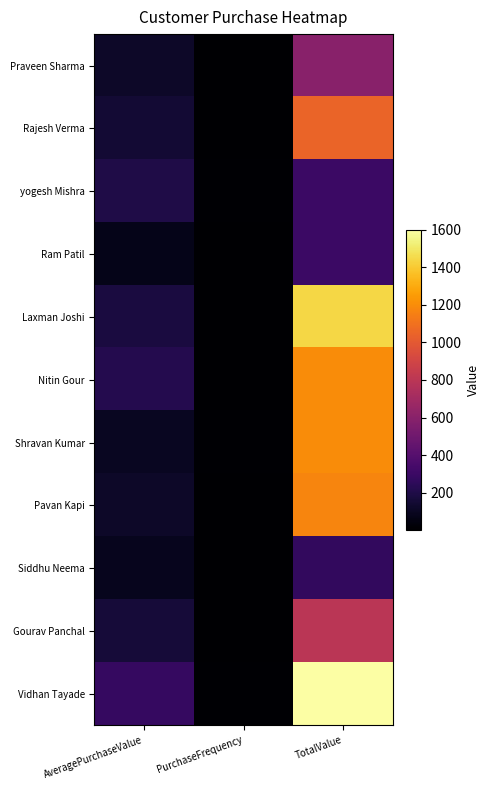

At which category does the chart reach its minimum across all series?

PurchaseFrequency